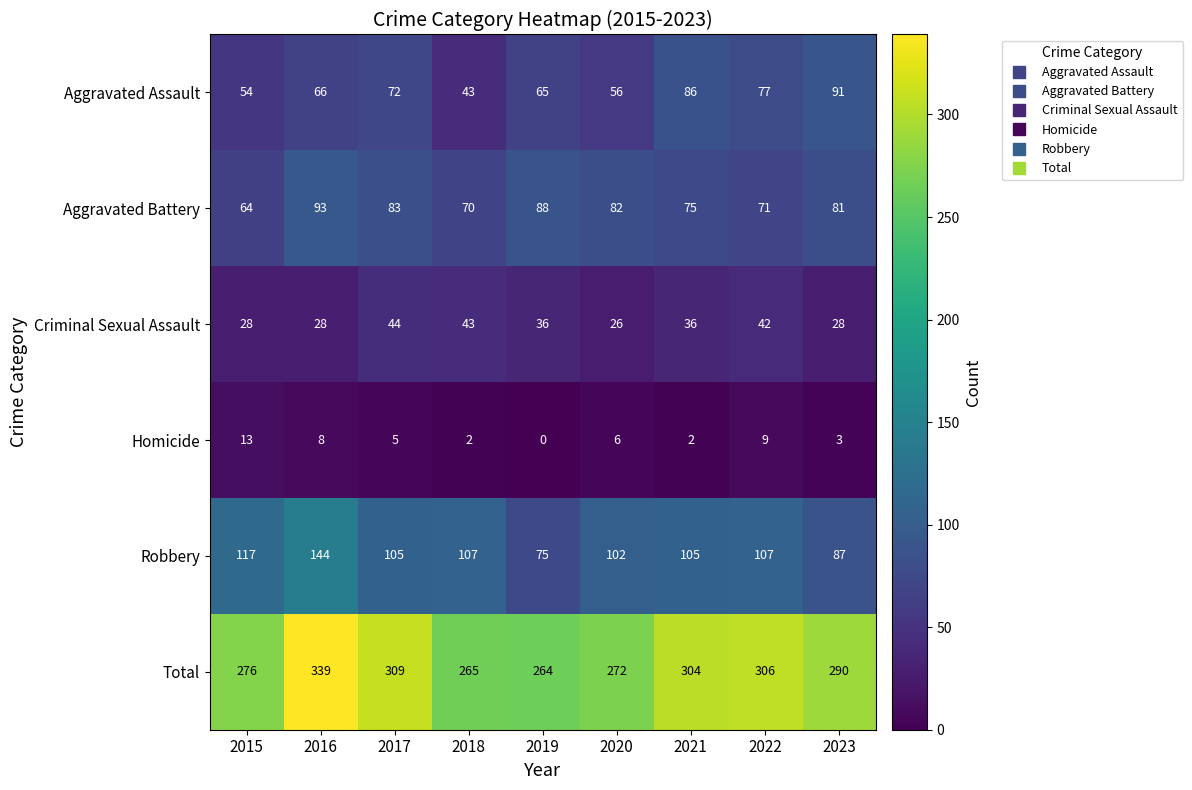

At which label does Total reach its peak?

2016